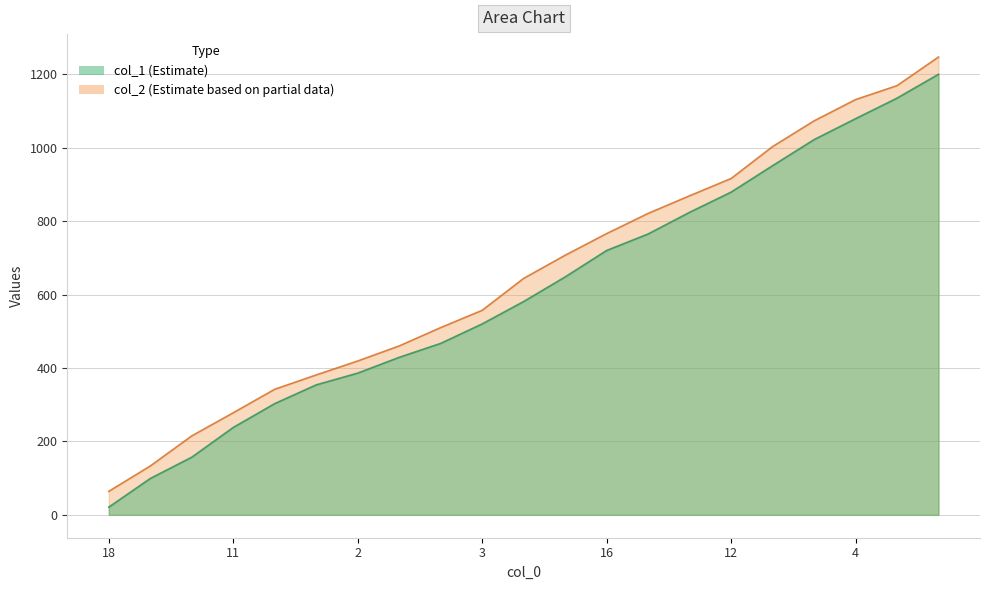

How many data points in col_1 are above 581?

10